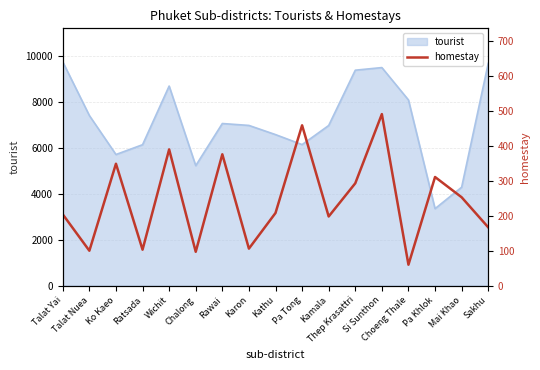

What is the average value?

245